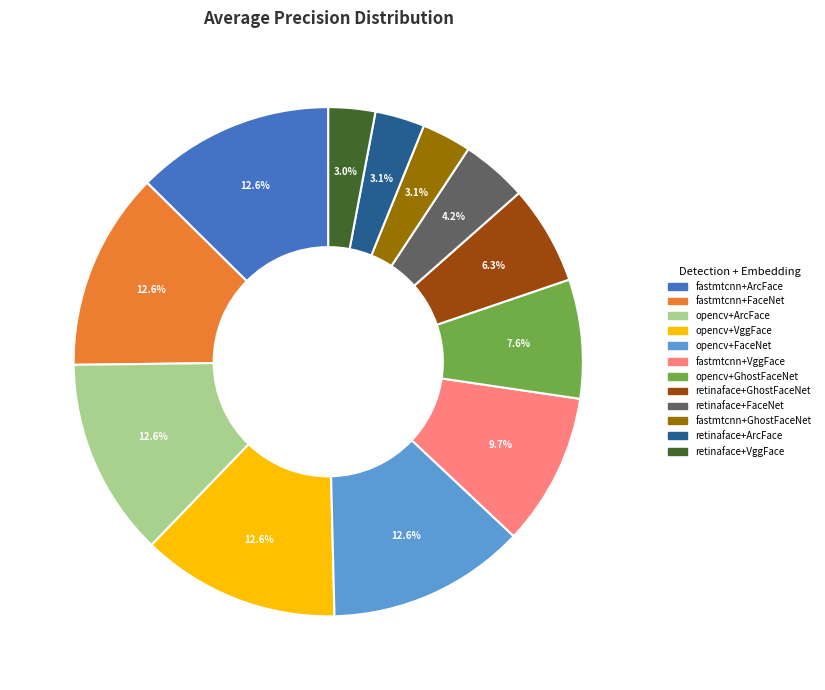

Does any single category account for the majority?

No